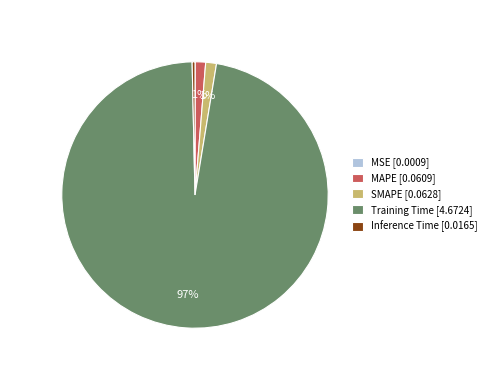

Which category accounts for the majority?

Training Time